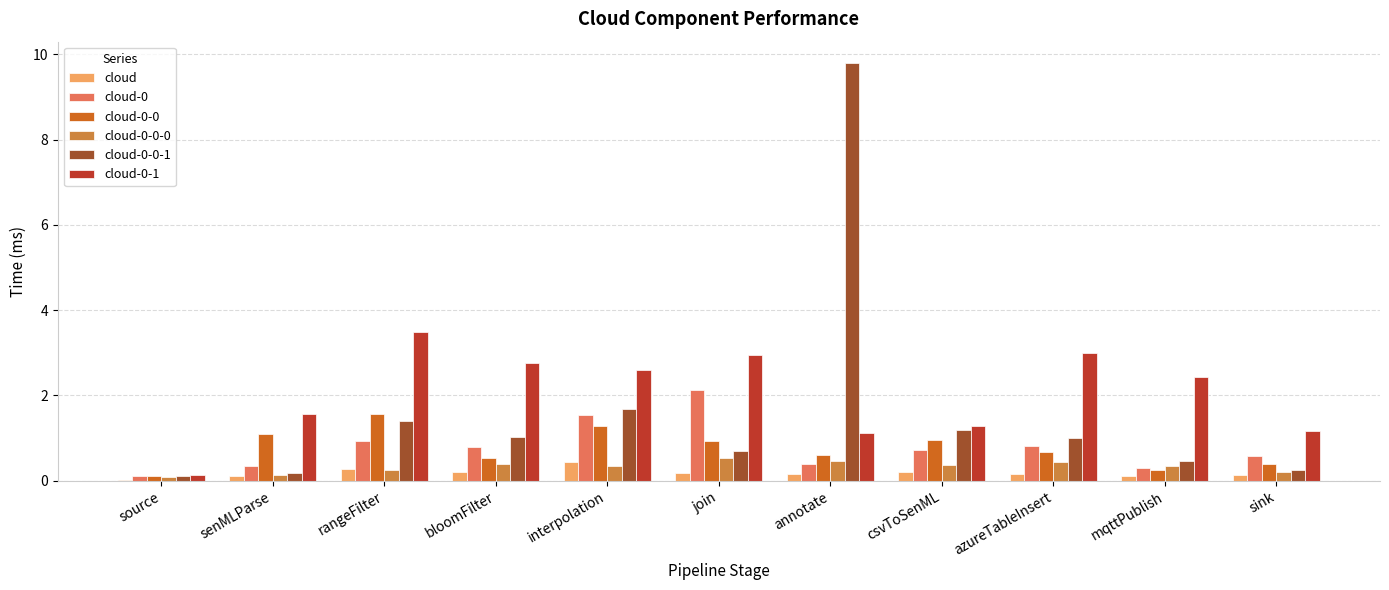

Is the value of cloud at rangeFilter greater than the value of cloud-0-1 at interpolation?

No